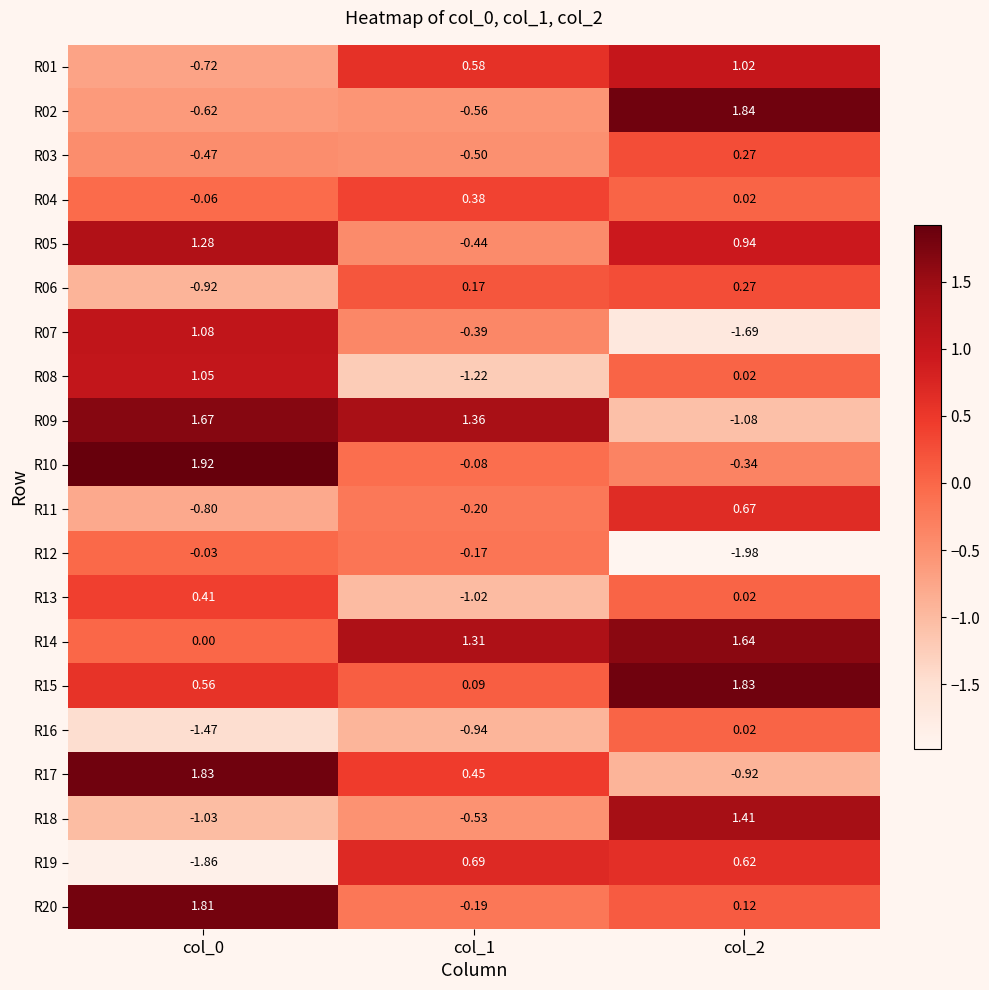

At how many categories does at least one series exceed -1?

3